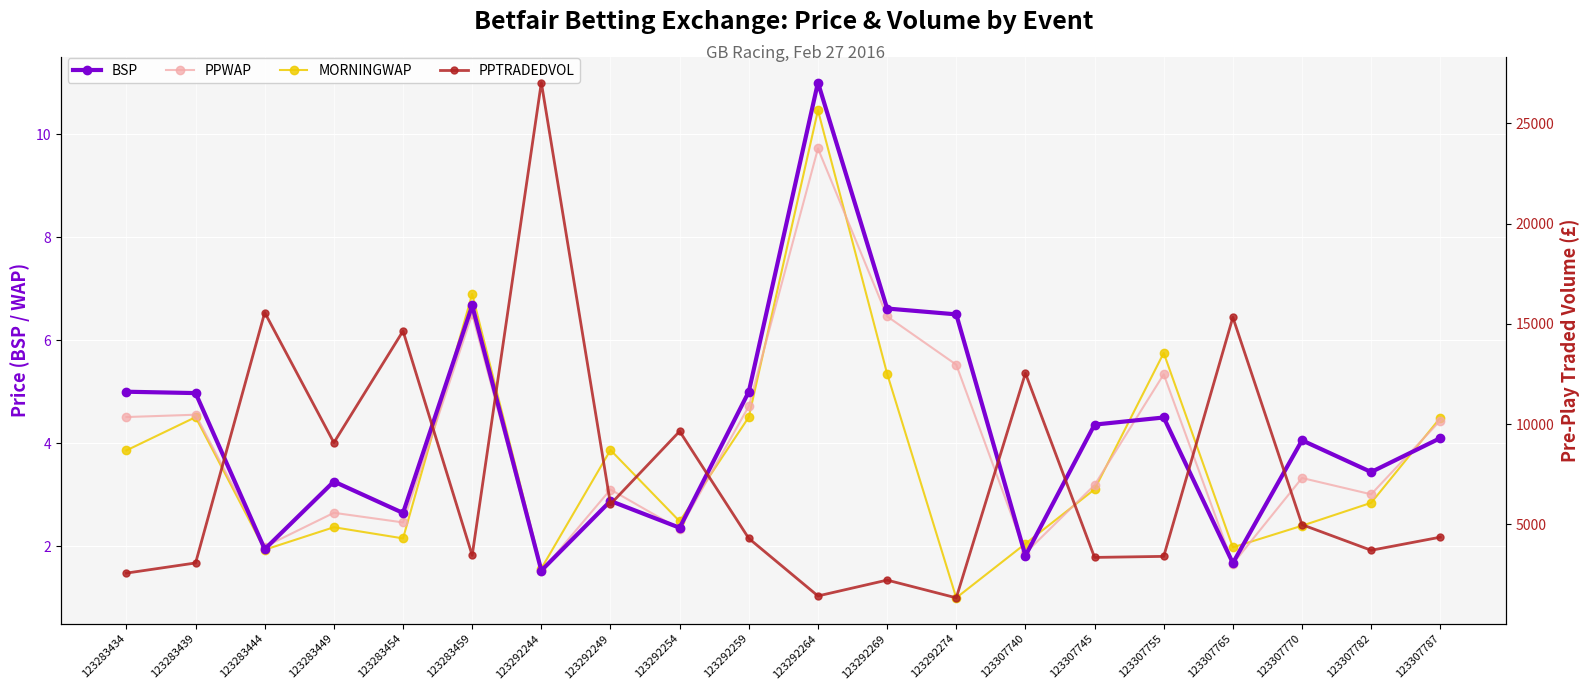

What is the difference between the maximum and minimum values in the PPTRADEDVOL series?

25708.6